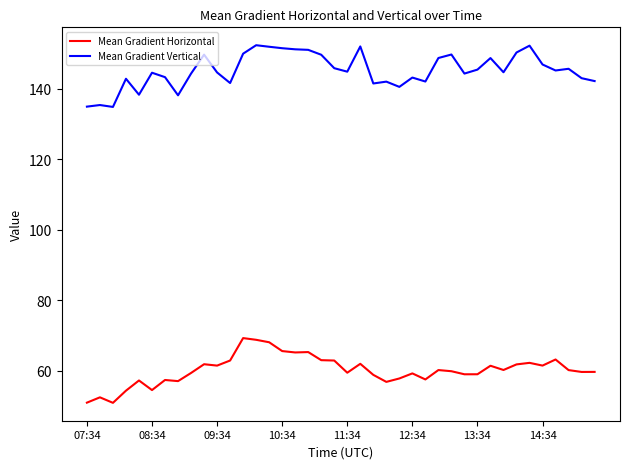

What is the average value of the Mean Gradient Vertical series?

145.3